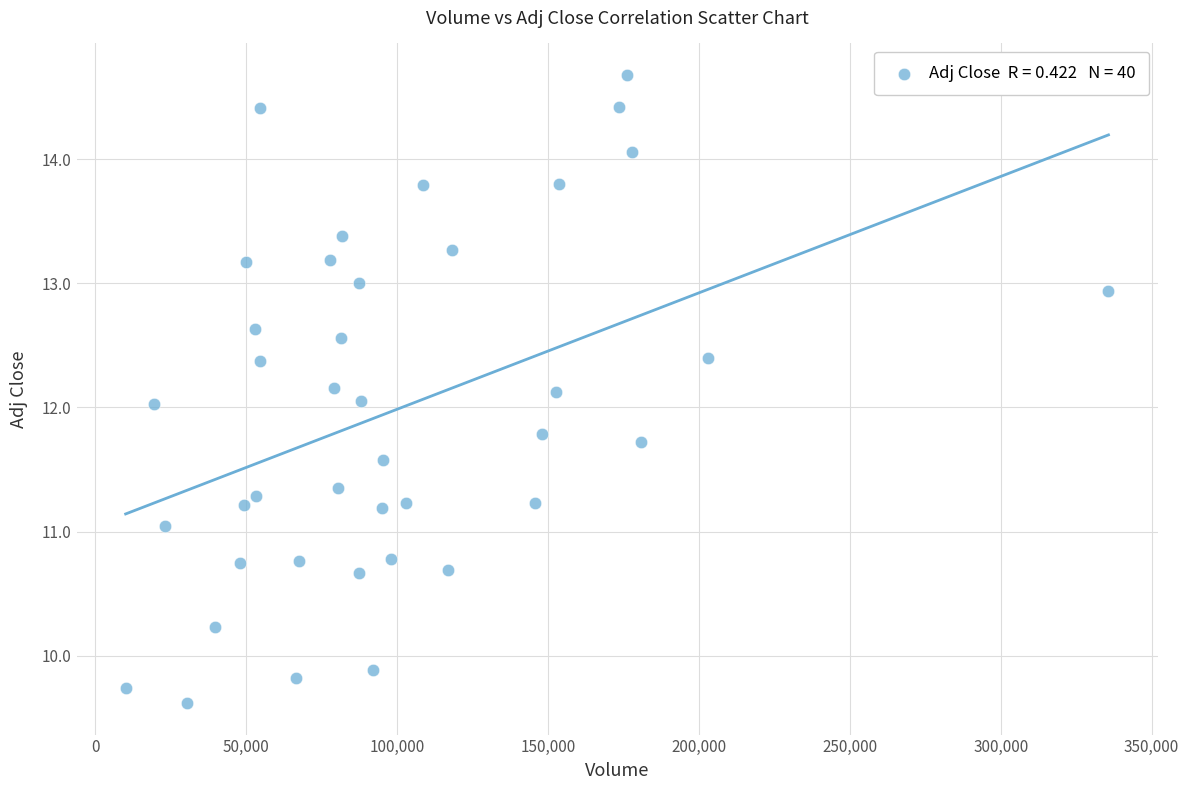

What is the range of Y values (max minus min)?

5.1